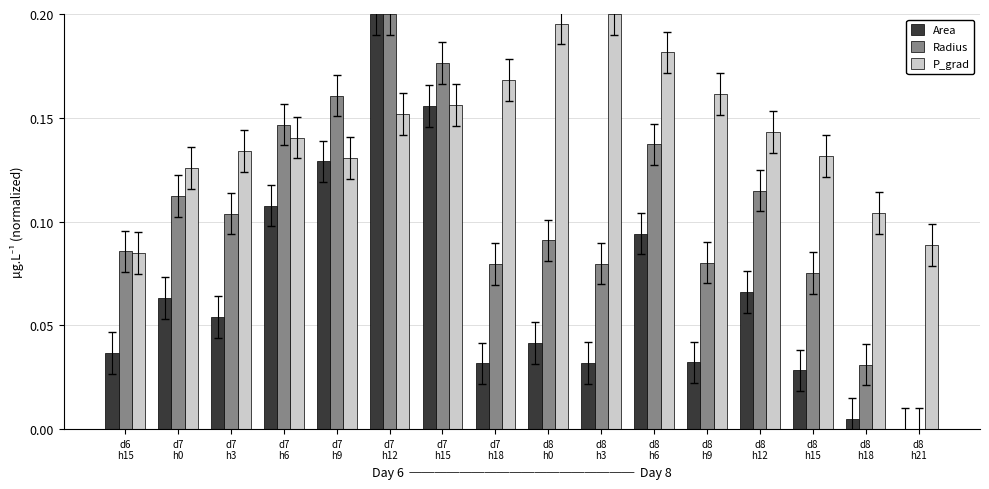

At which label does Radius reach its peak?

d7
h12